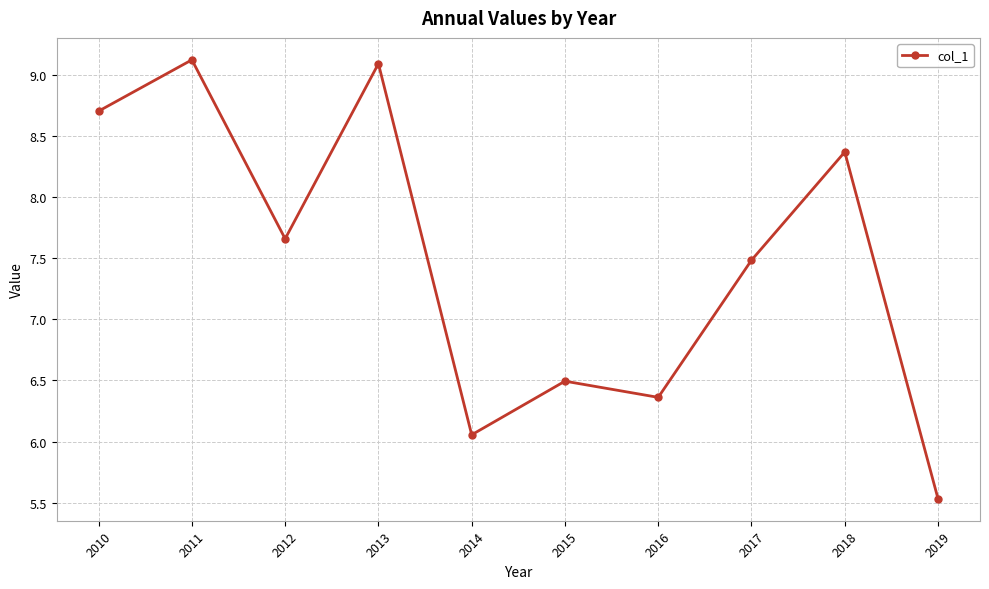

Between 2019 and 2018, which is larger?

2018